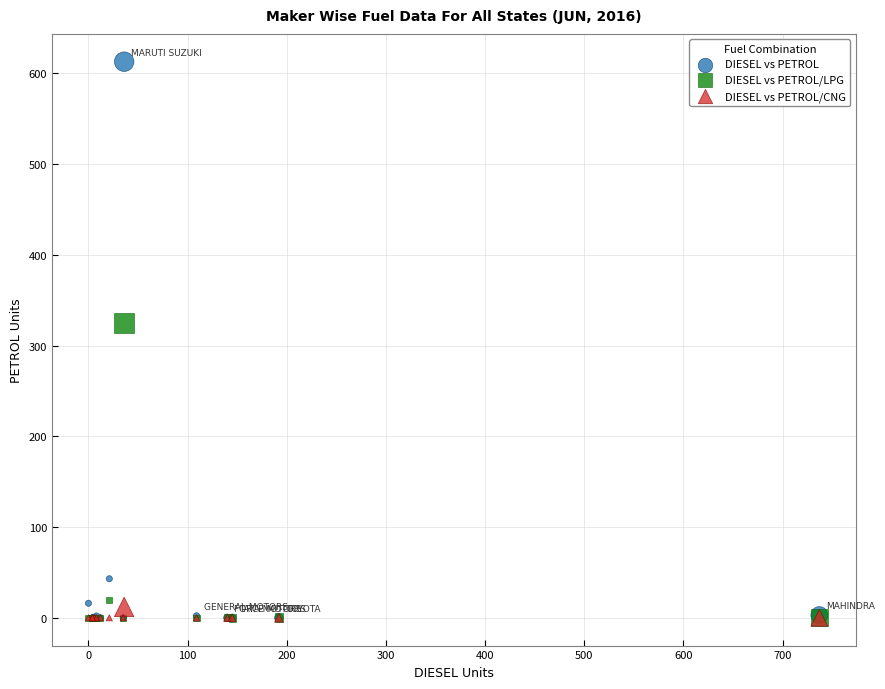

In the DIESEL vs PETROL series, what Y value is closest to 306?

43